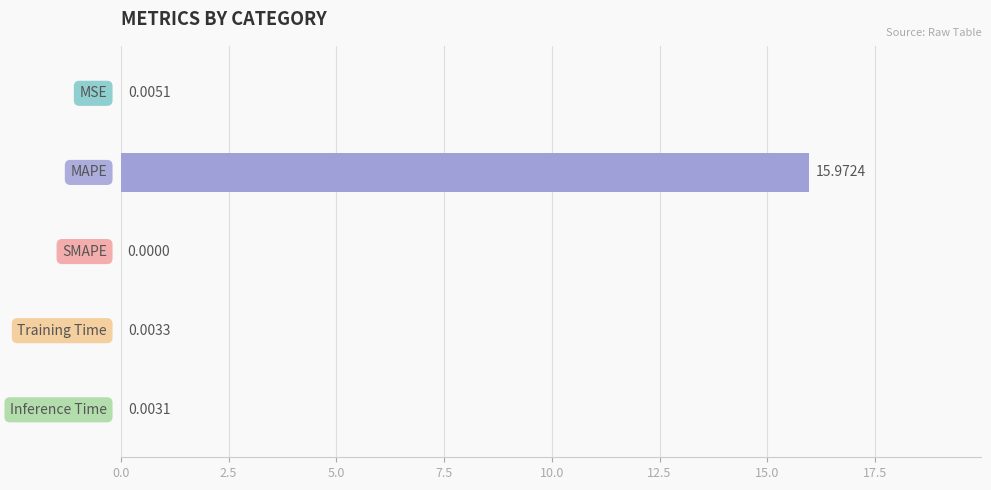

What is the sum of all values?

16.0